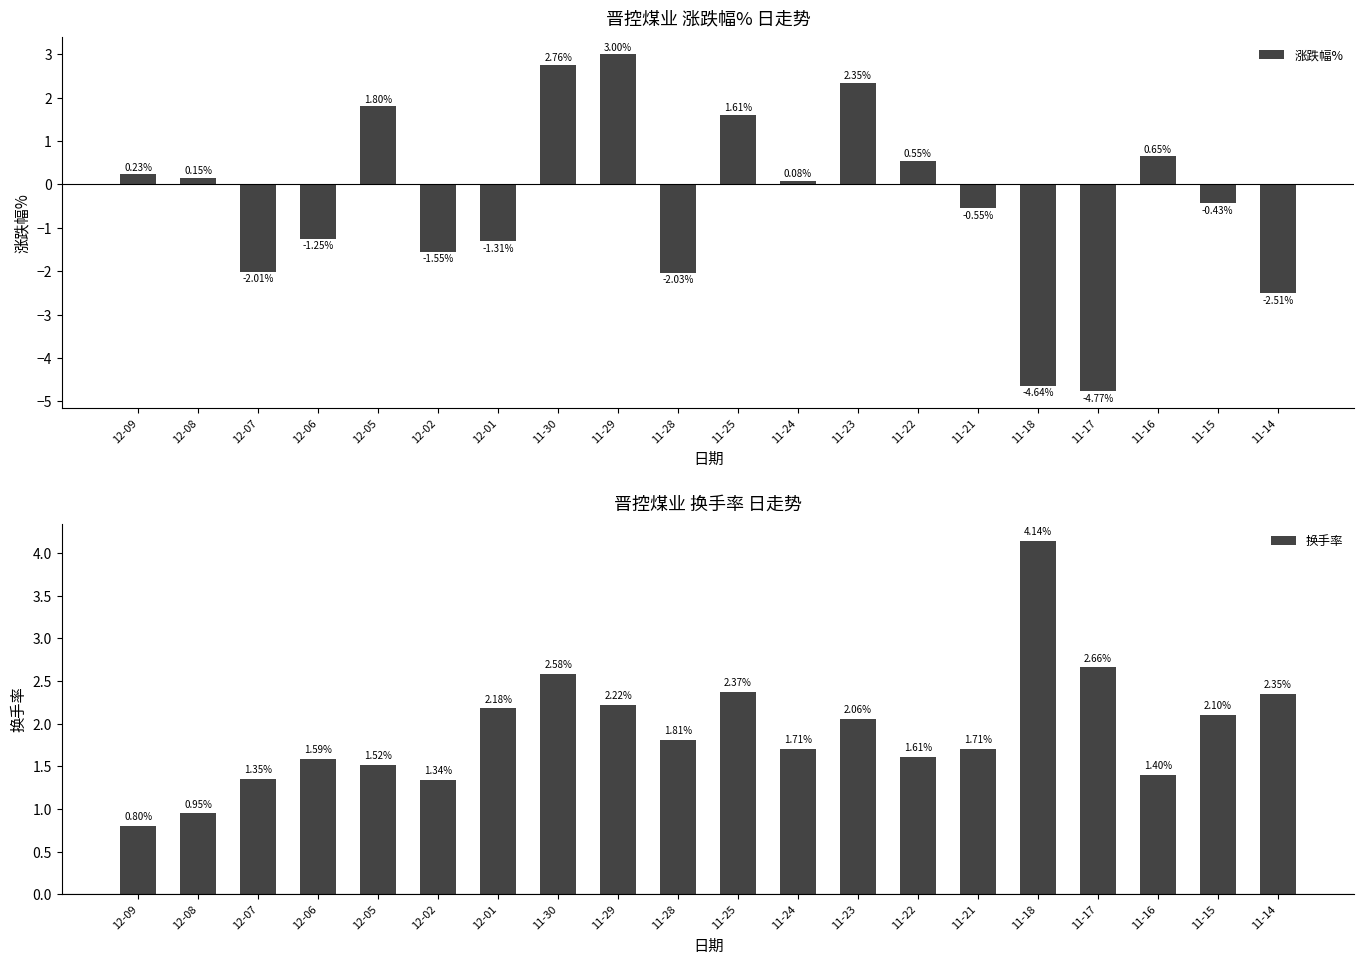

Between 11-18 and 11-17, which series saw the biggest shift?

换手率